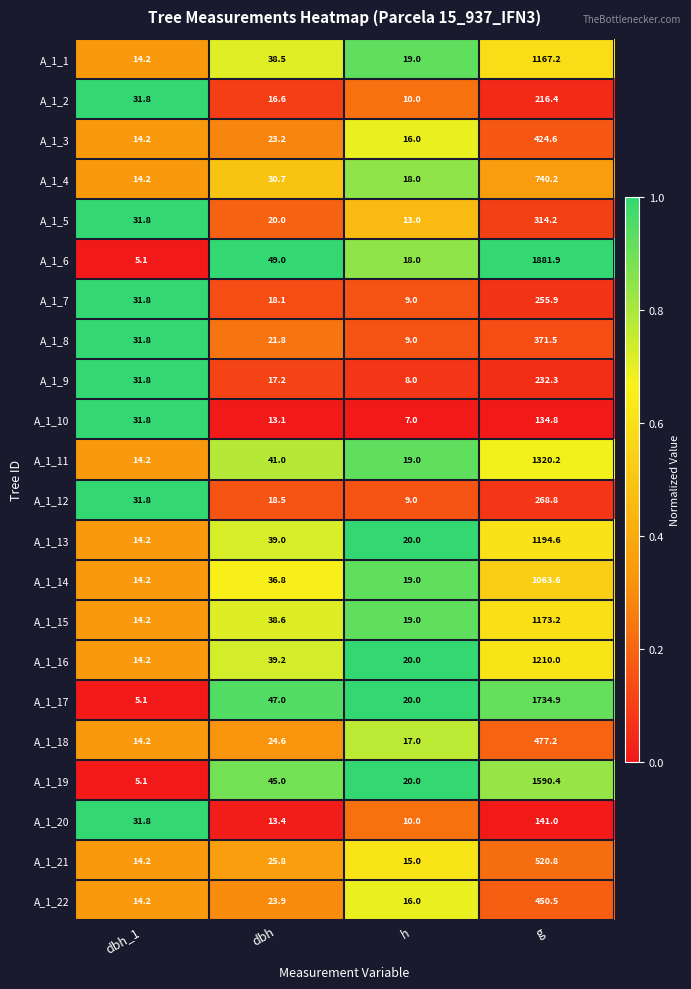

True or false: A_1_11 has a value of 65.6 at dbh.

False